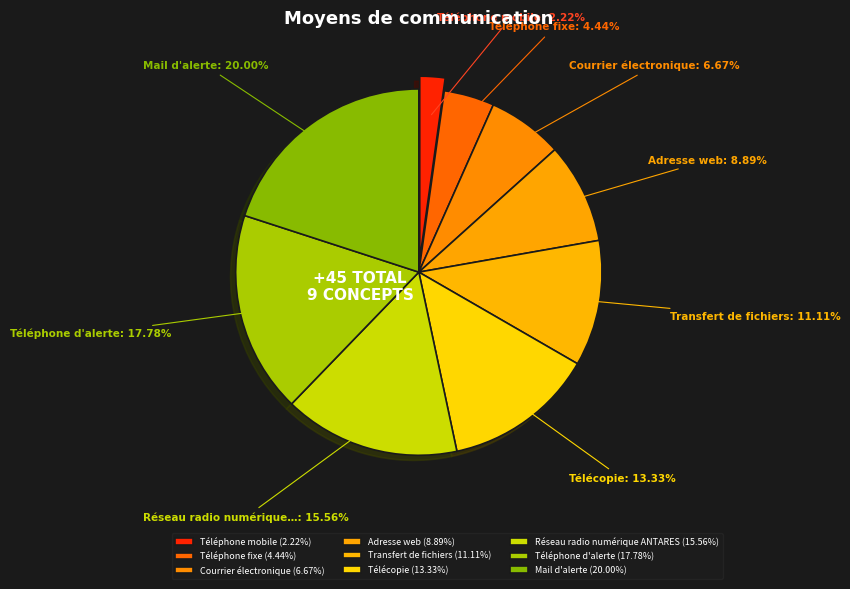

To the nearest percent, what is the combined percentage of Mail d'alerte and Courrier électronique?

27%